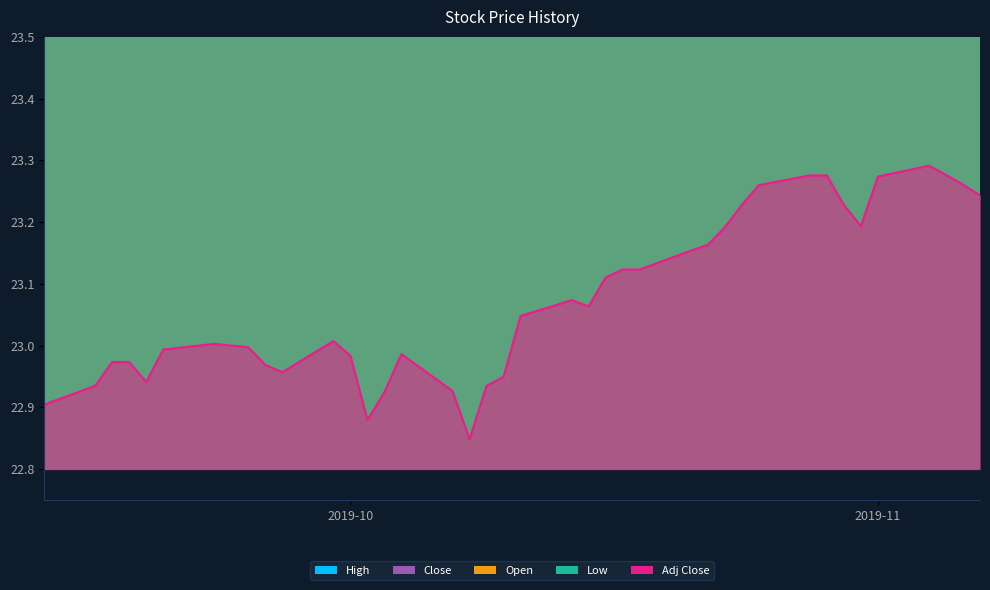

What is the label of the 13th point from the left?

2019-10